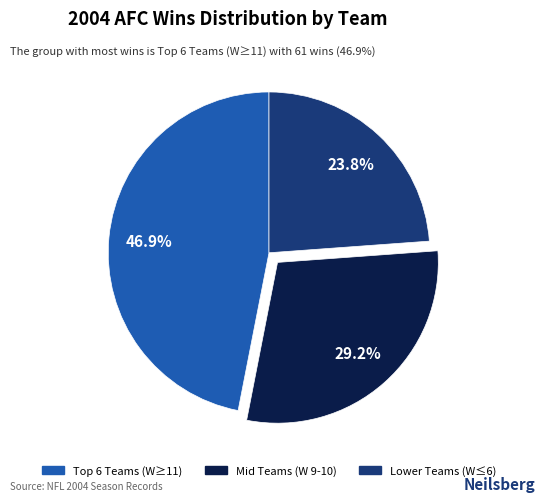

Does any single category account for the majority?

No